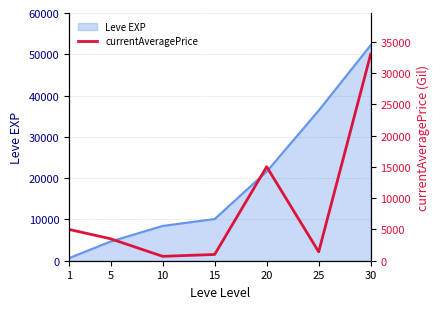

How many data points are above 3506?

3